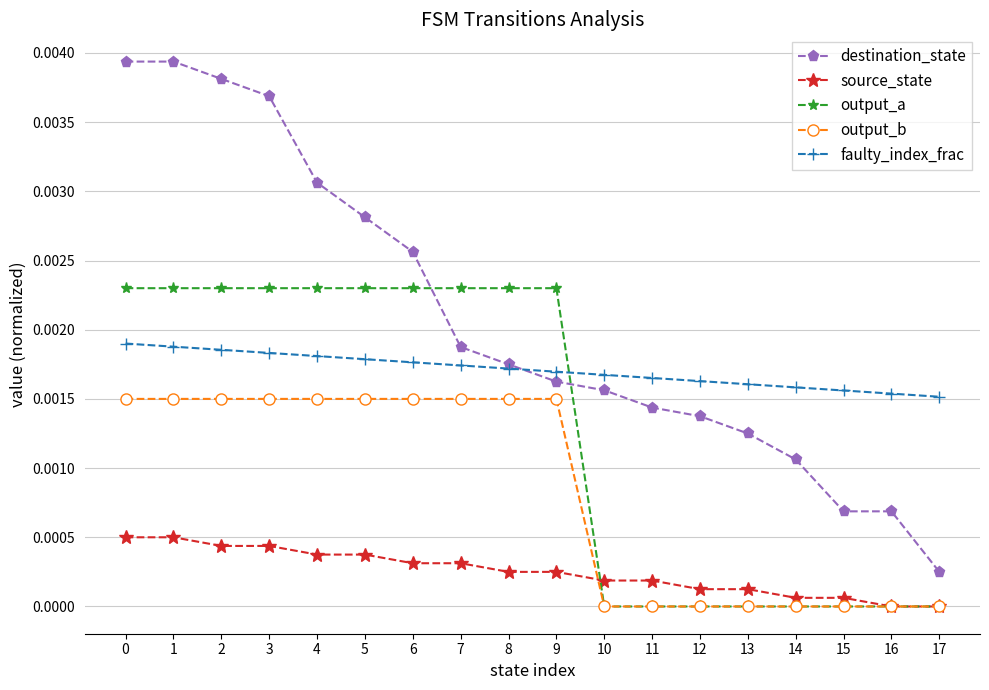

Where is destination_state nearest to the value 0?

17